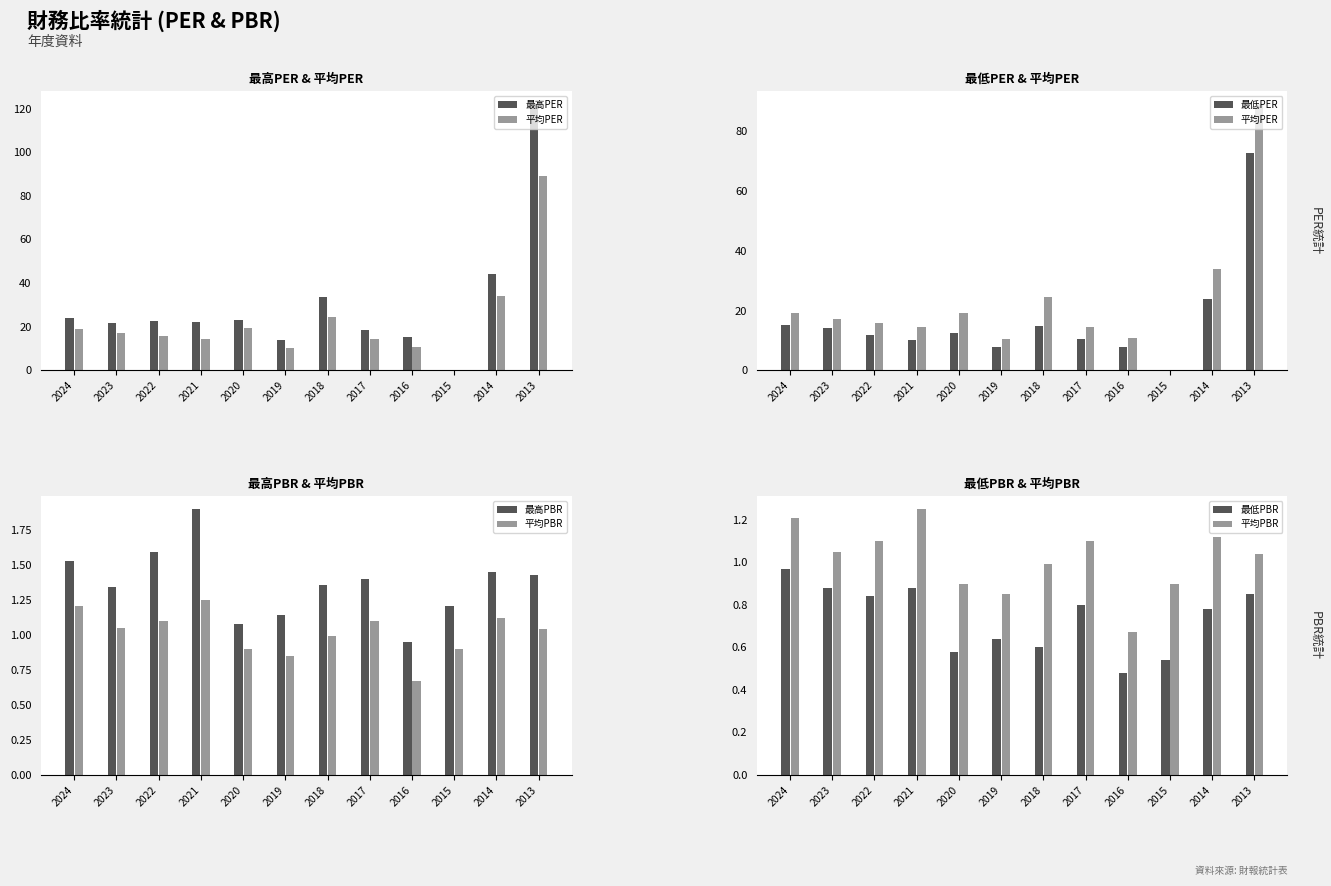

What is the average value of the 平均PER series?

22.3